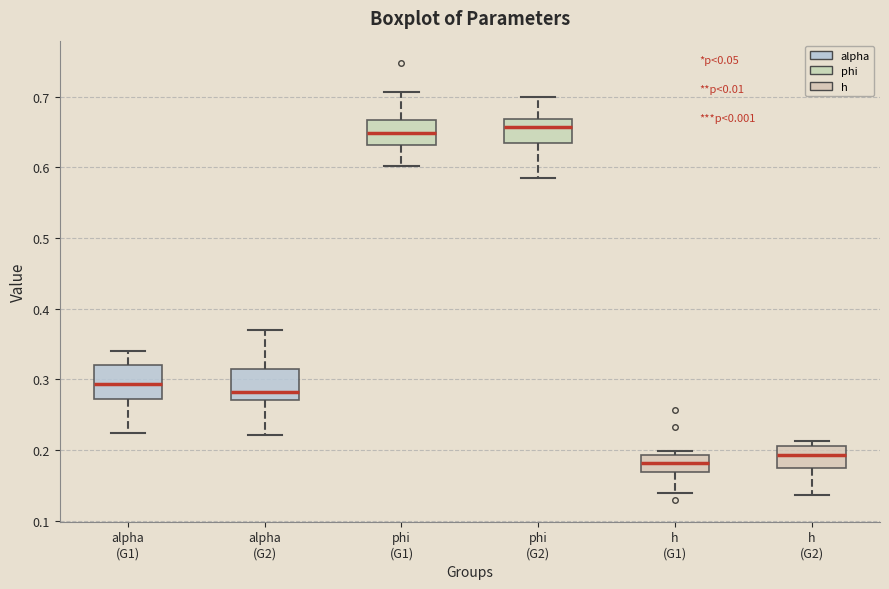

Where is the upper edge of the box for phi (G2) on the y-axis? The values are not printed on the chart, so give them approximately, as read against the axis.

0.67